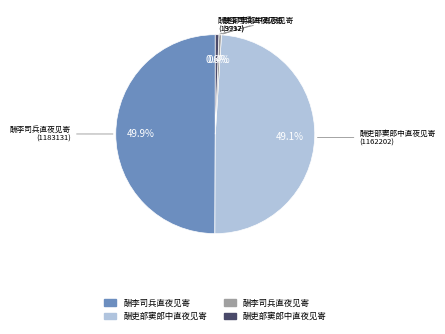

How many segments does this pie chart have?

4